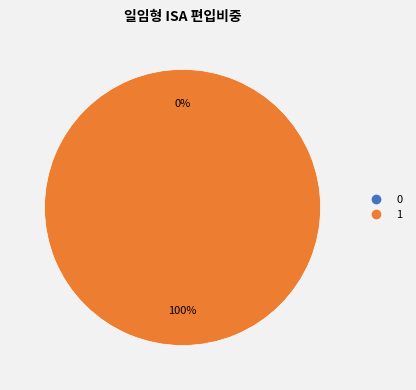

Does 0 account for over 50% of the chart?

No